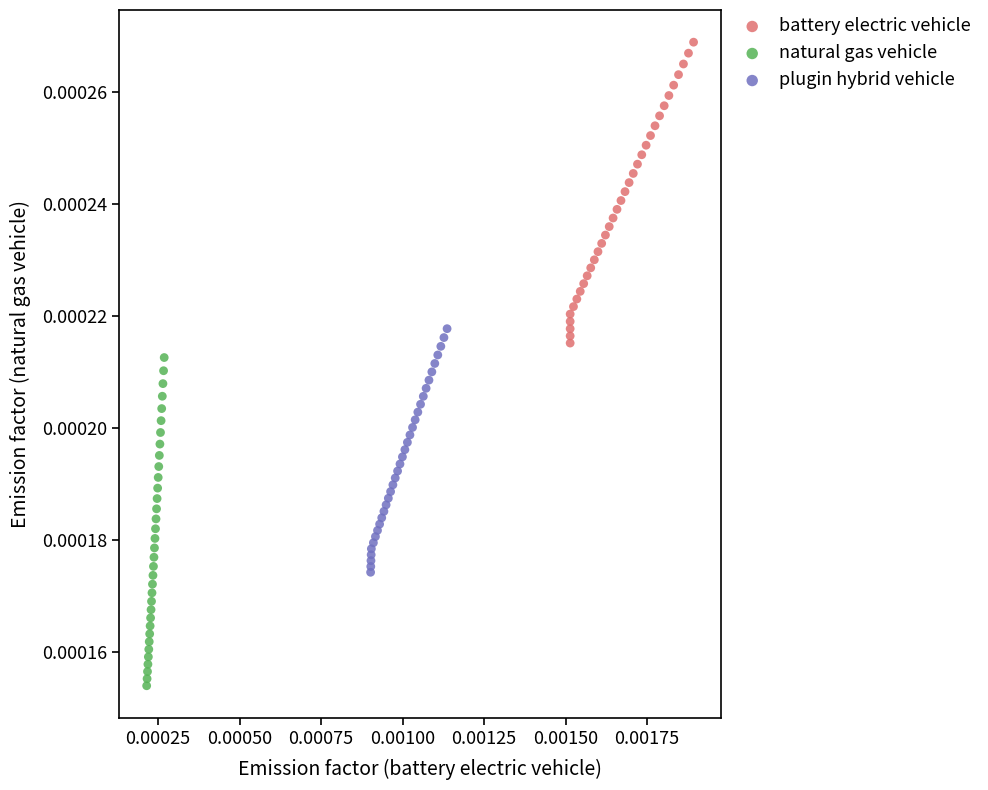

Which series contains the highest Y value?

battery electric vehicle